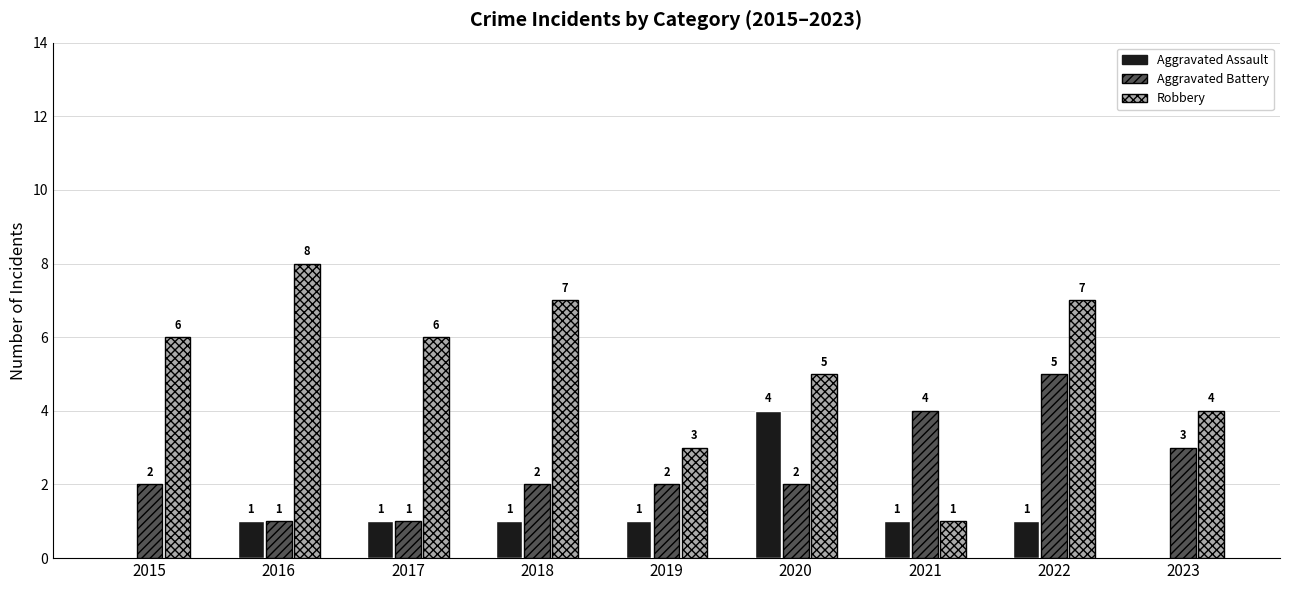

Which series has the largest total across all categories?

Robbery